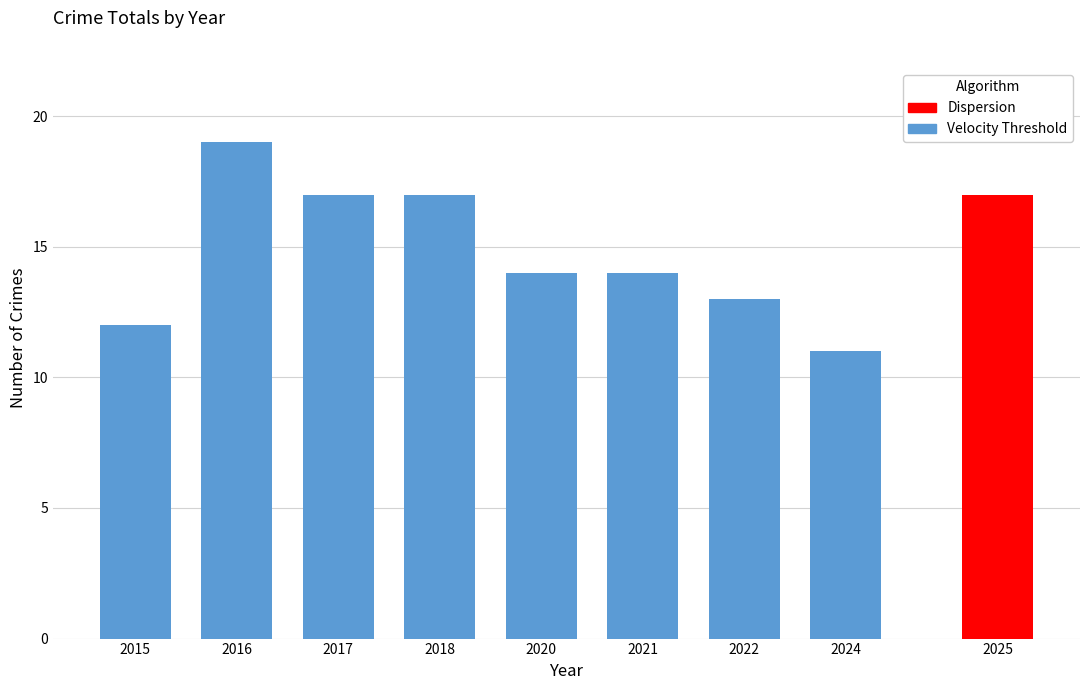

What is the sum of the values at 2018 and 2016?

36